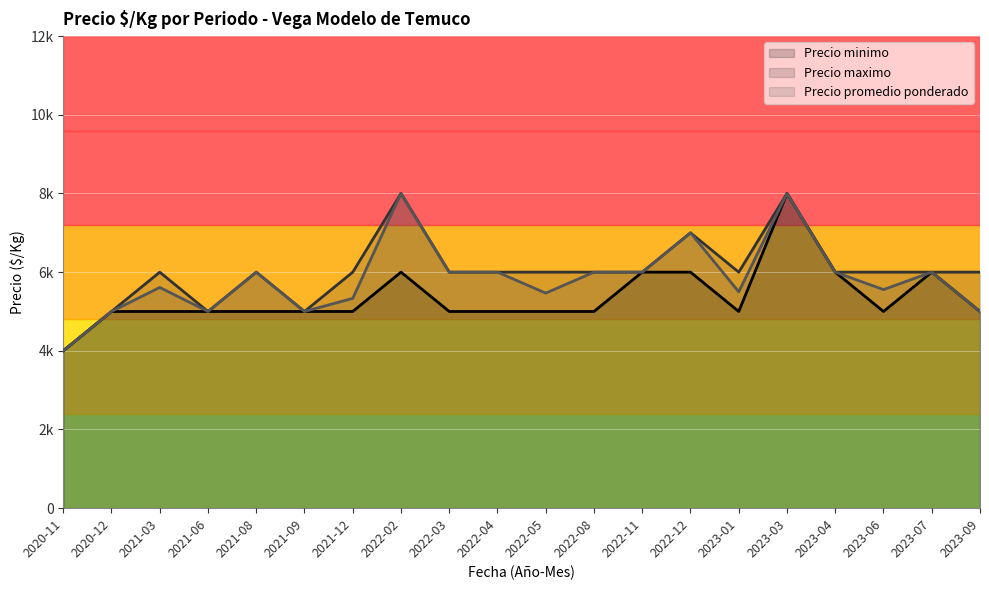

Reading left to right, what are all the values shown in this chart?

Precio minimo: 4000	5000	5000	5000	5000	5000	5000	6000	5000	5000	5000	5000	6000	6000	5000	8000	6000	5000	6000	5000
Precio maximo: 4000	5000	6000	5000	6000	5000	6000	8000	6000	6000	6000	6000	6000	7000	6000	8000	6000	6000	6000	6000
Precio promedio ponderado: 4000	5000	5611	5000	6000	5000	5333	8000	6000	6000	5467	6000	6000	7000	5500	8000	6000	5556	6000	5000